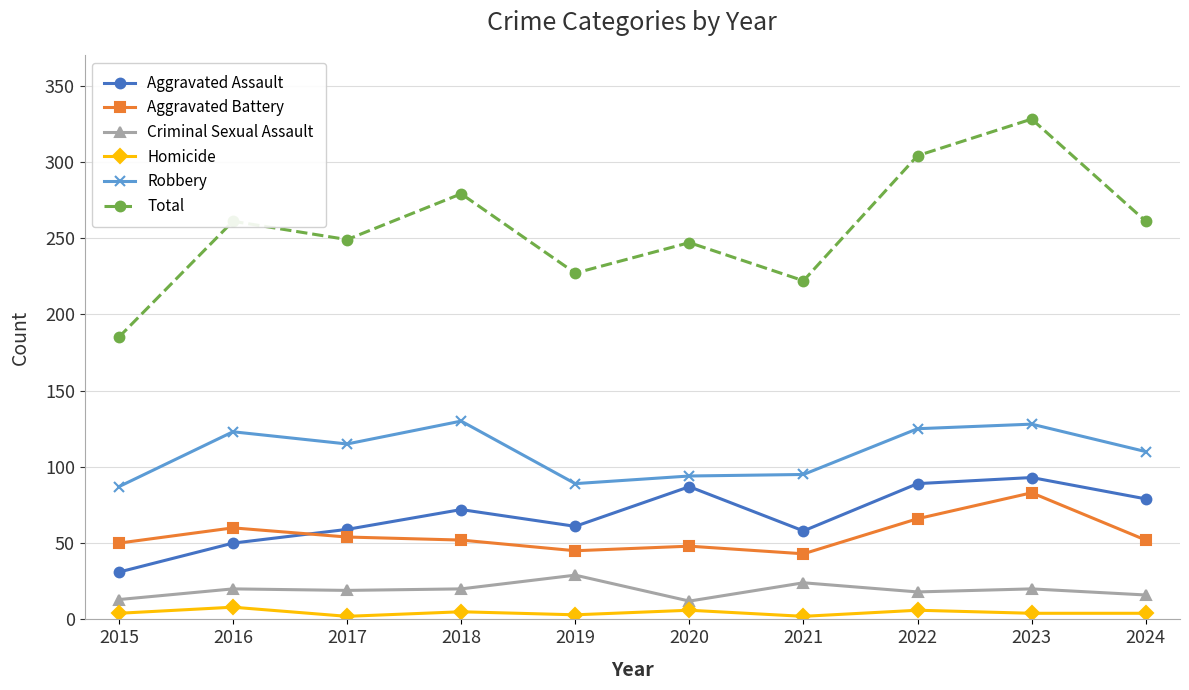

Does the chart have visible grid lines?

Yes